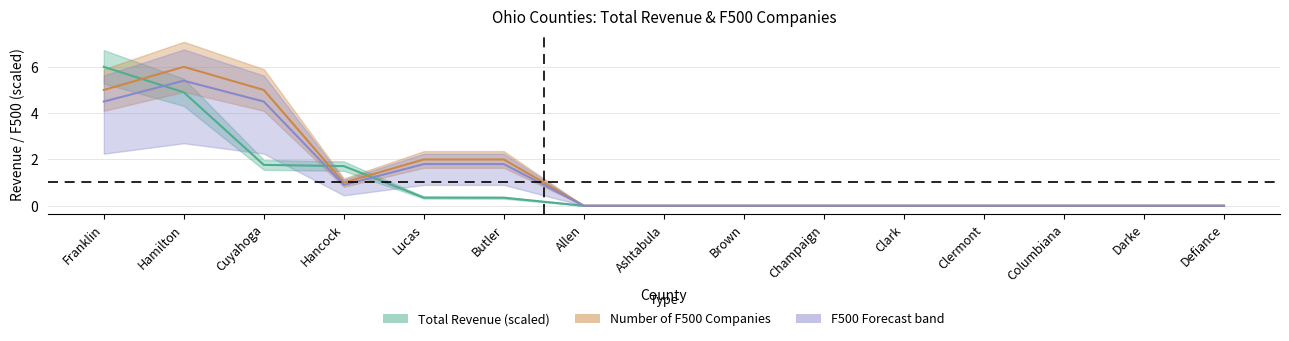

After their last crossing, which series has the higher values: Total Revenue or Number of F500 Companies?

Number of F500 Companies